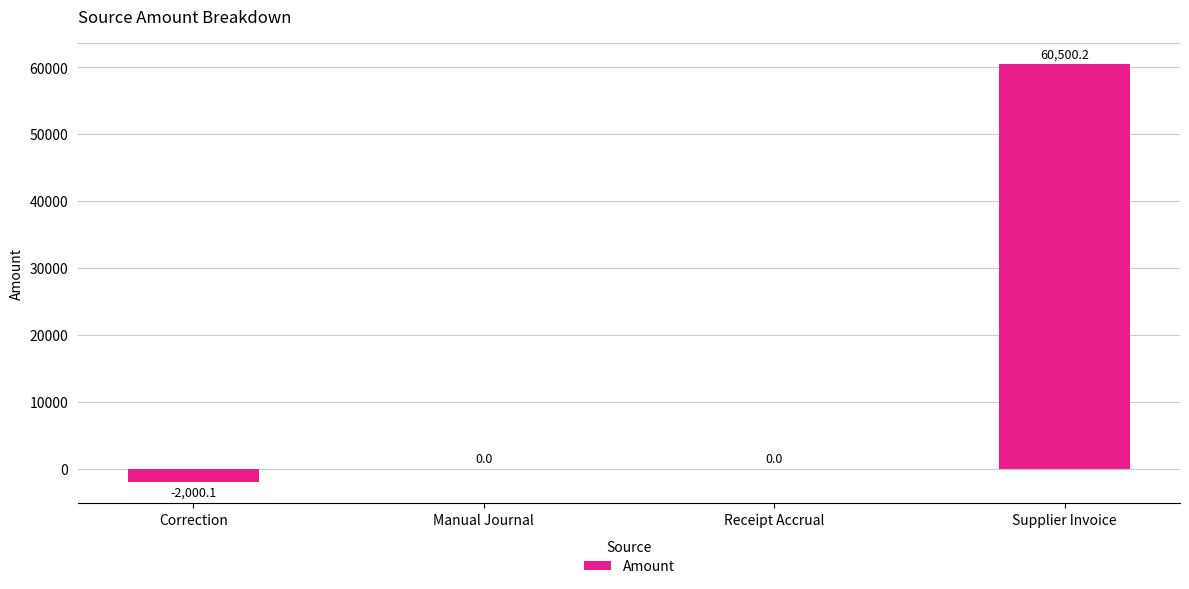

What is the average value?

14625.0